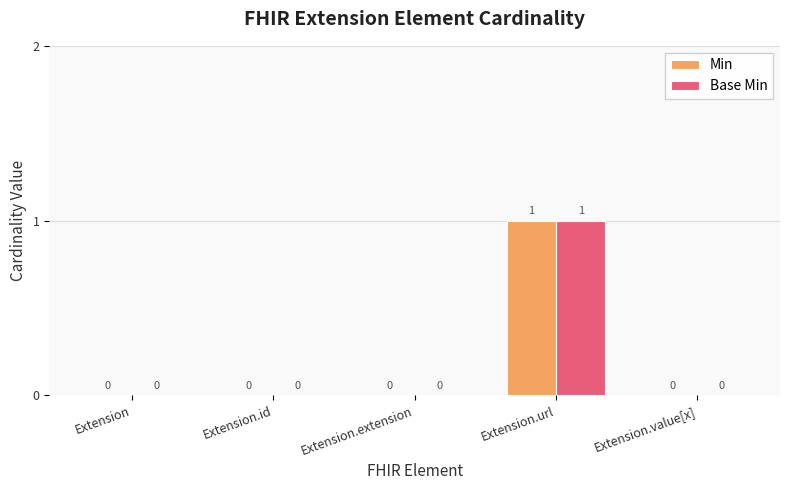

At which category is the sum across all series the highest?

Extension.url